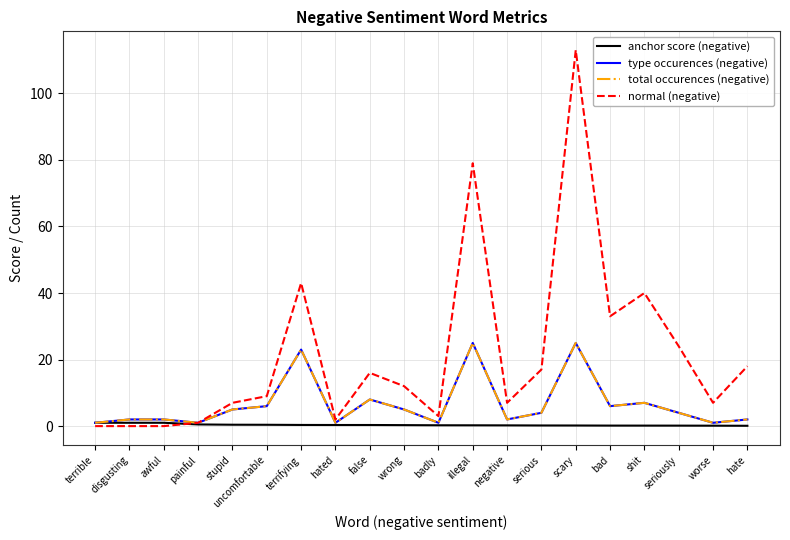

Which category has the highest value across all series?

scary